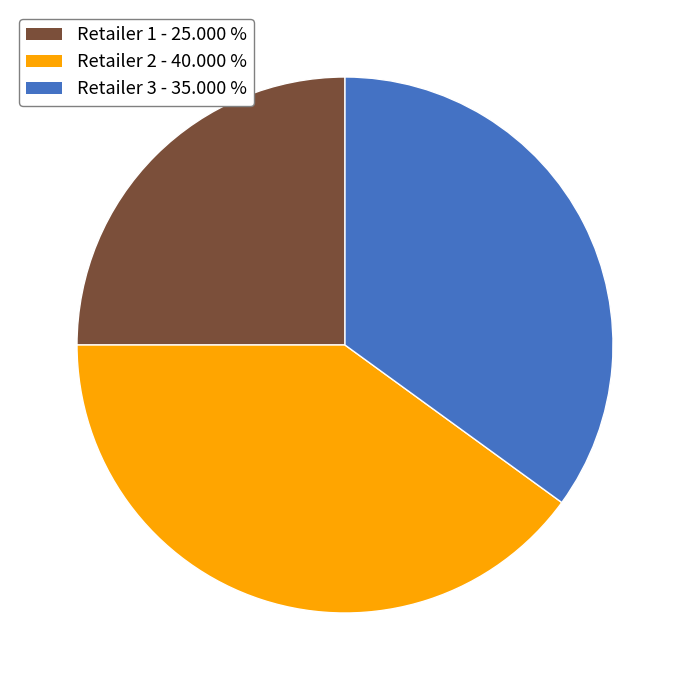

Rank the categories by value from highest to lowest.

Retailer 2 - 40.000 %, Retailer 3 - 35.000 %, Retailer 1 - 25.000 %